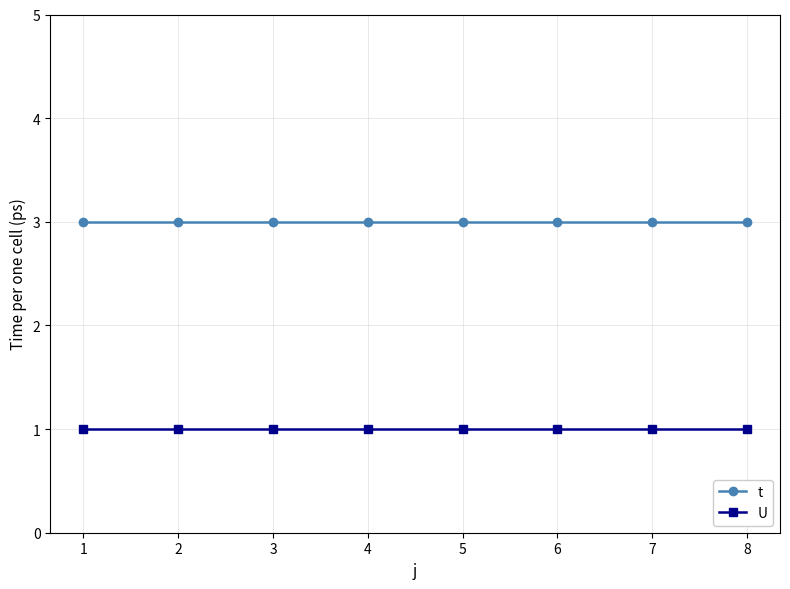

Is the value of t at 3 greater than the value of U at 5?

Yes